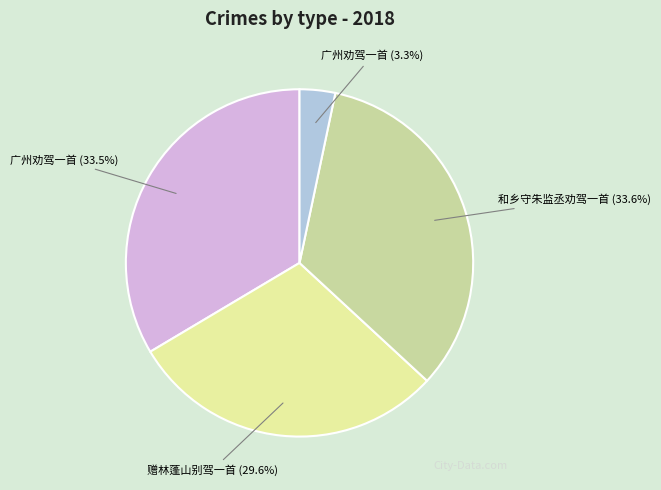

Is there a majority slice in this chart?

No